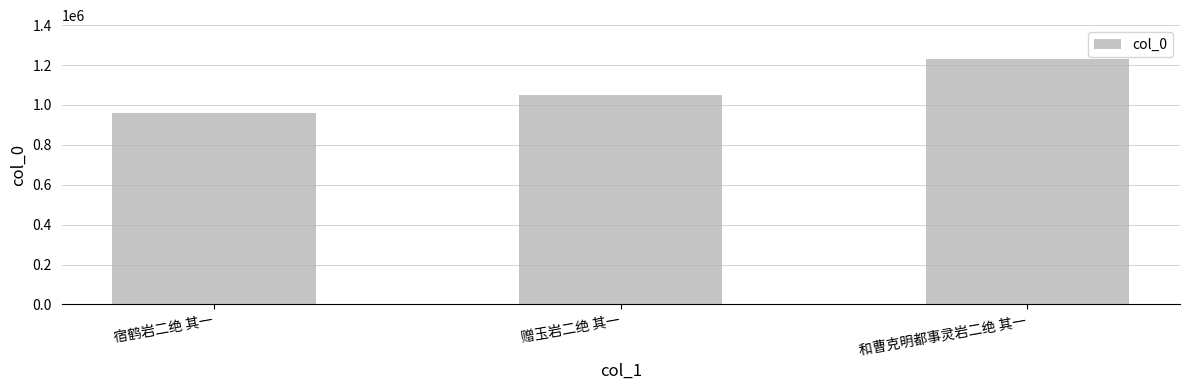

Is it true that the value at 和曹克明都事灵岩二绝 其一 is 751423?

False